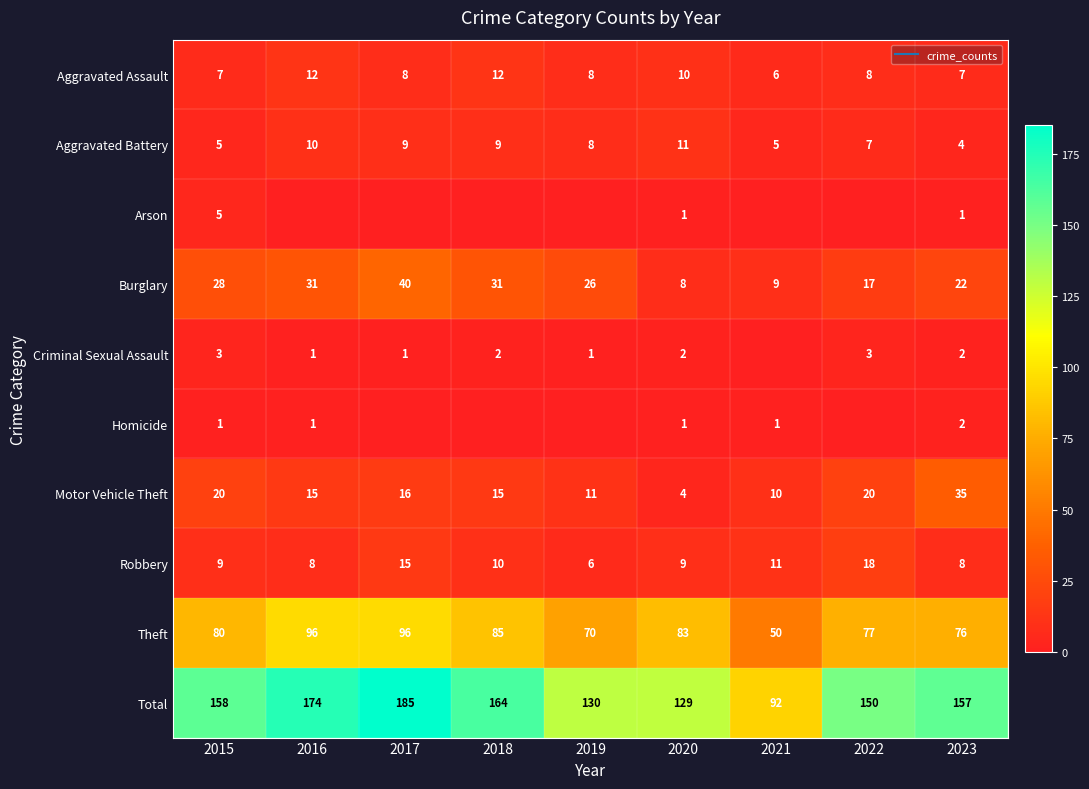

Count the Aggravated Assault values in the range 7 to 10.

6